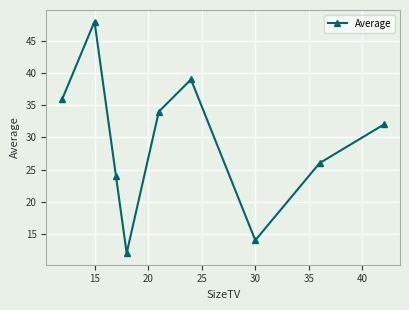

How many points are lower than both their immediate neighbors (excluding endpoints)?

2